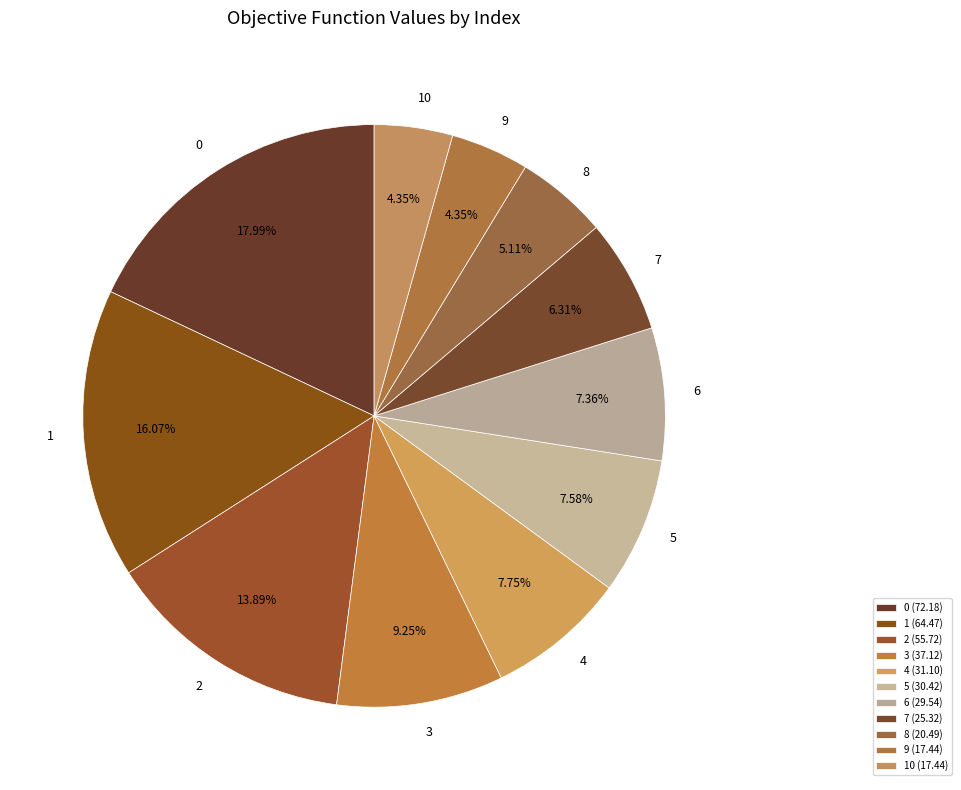

To the nearest percent, what is the difference between the largest and smallest slice percentages?

14%